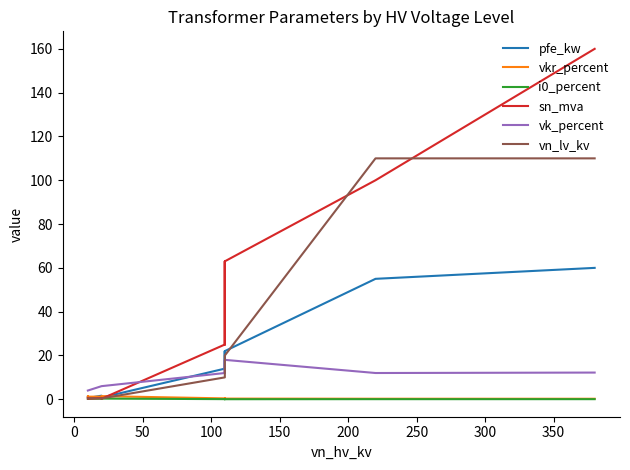

What position from the right is 0?

13